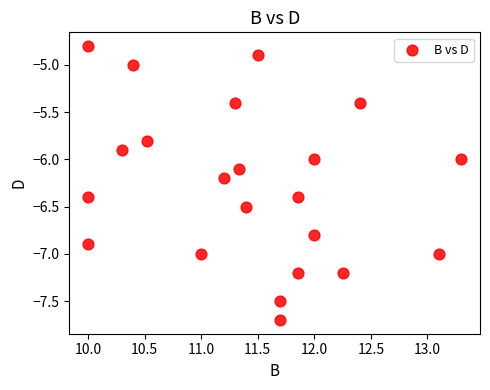

What is the range of X values (max minus min)?

3.3